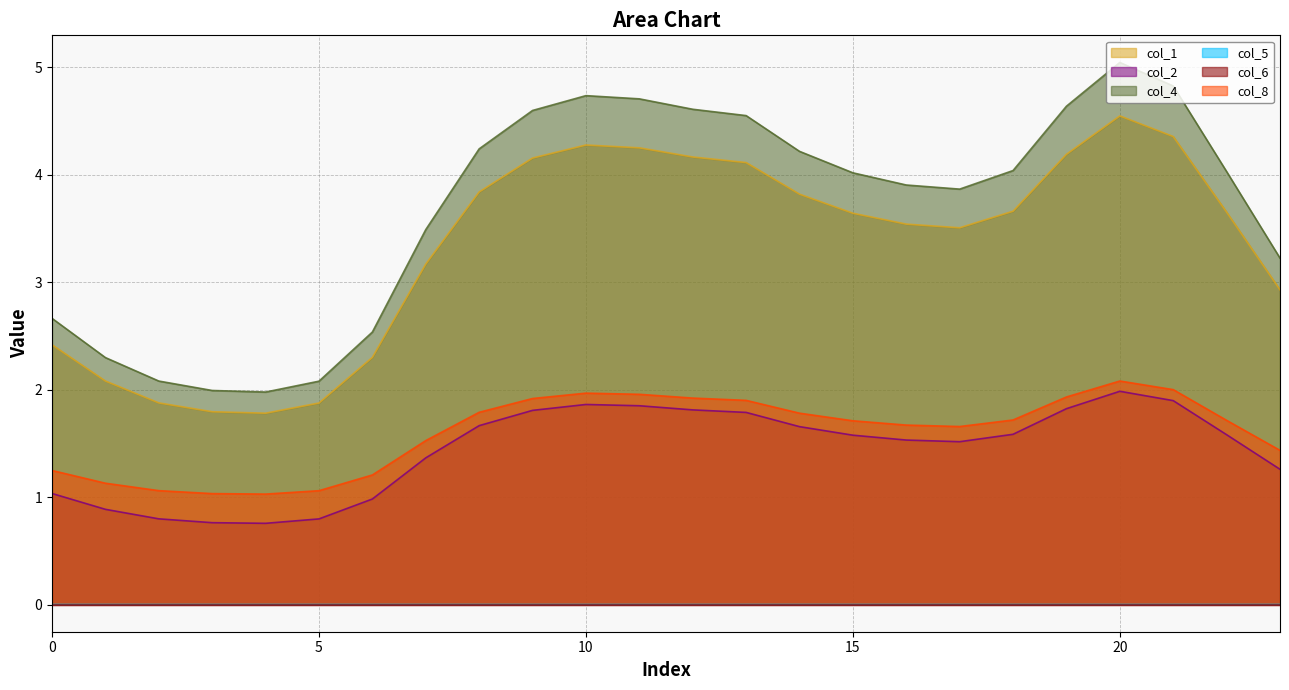

At which category does the chart reach its peak across all series?

20